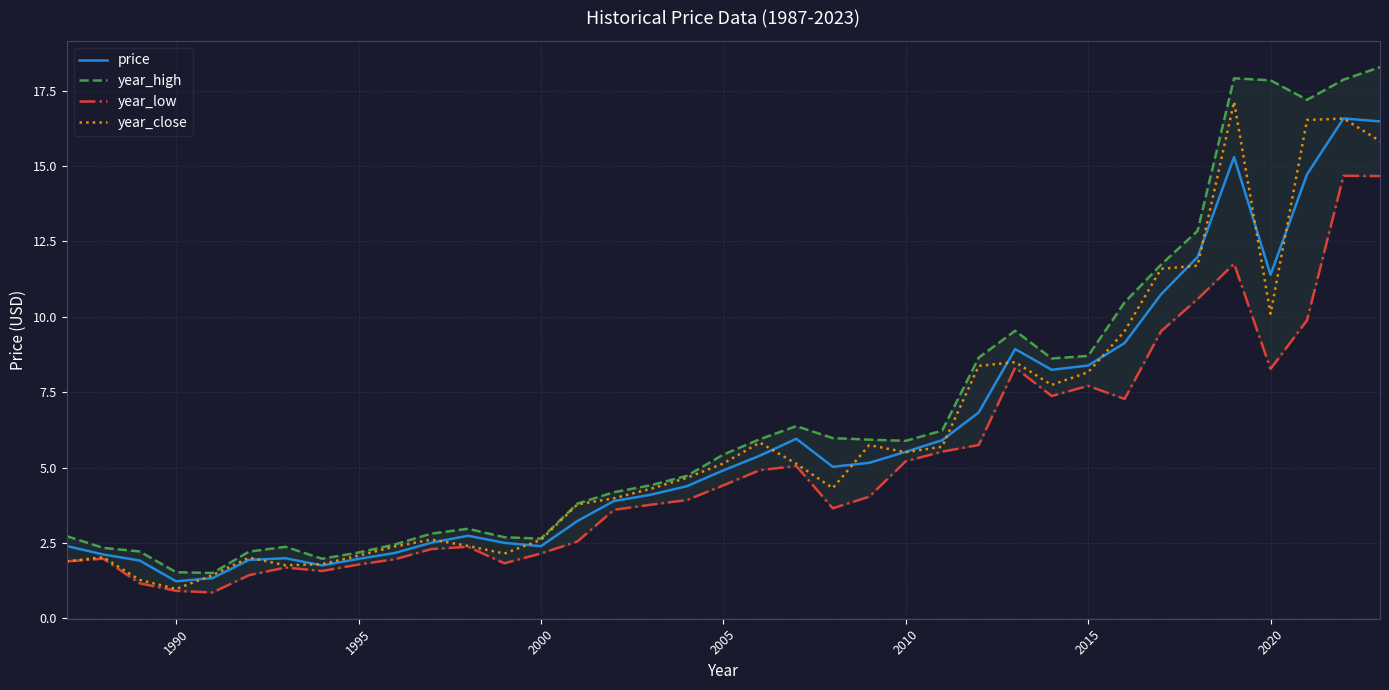

How many series are shown in this chart?

4